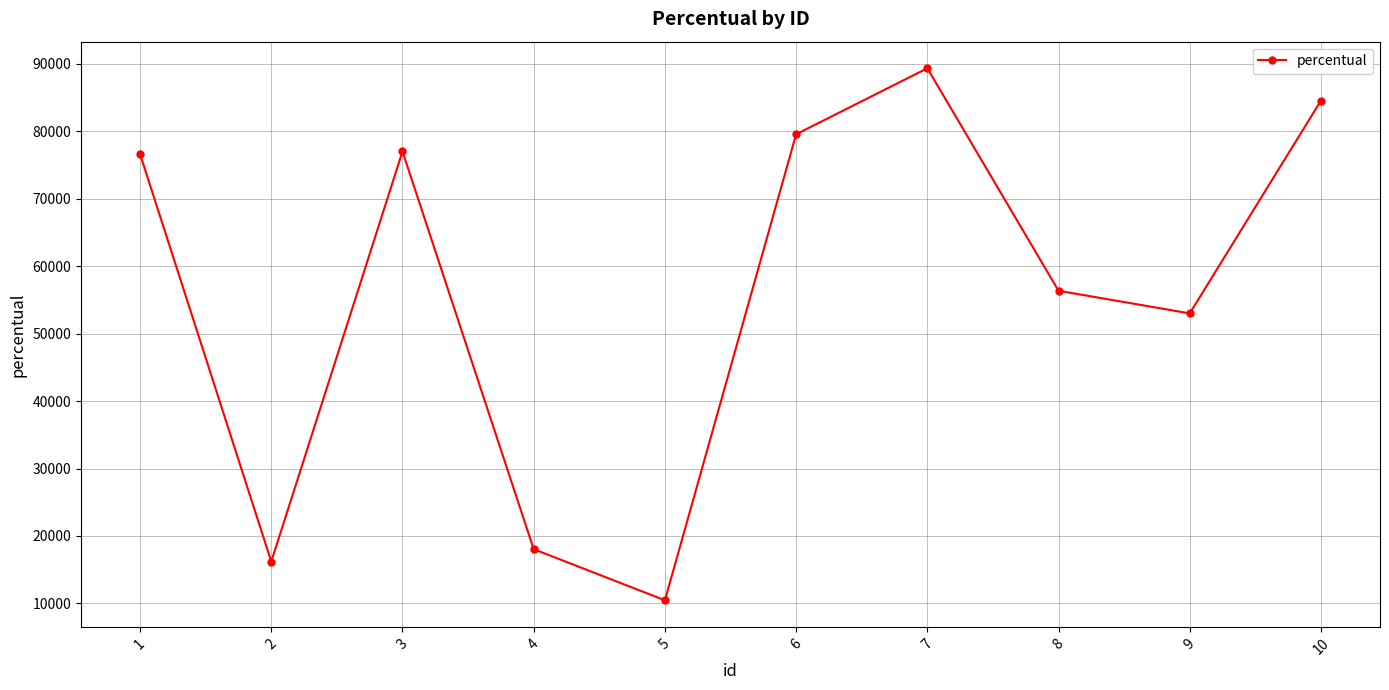

How many interior local valleys (lower than both neighbors) does the data have?

3